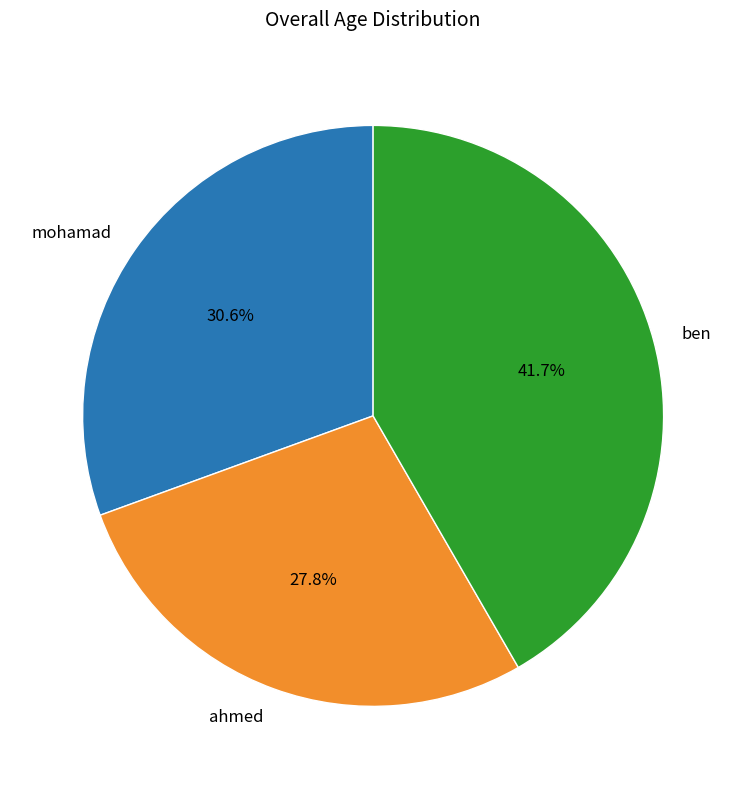

What is the total percentage of ben and ahmed?

69.4%